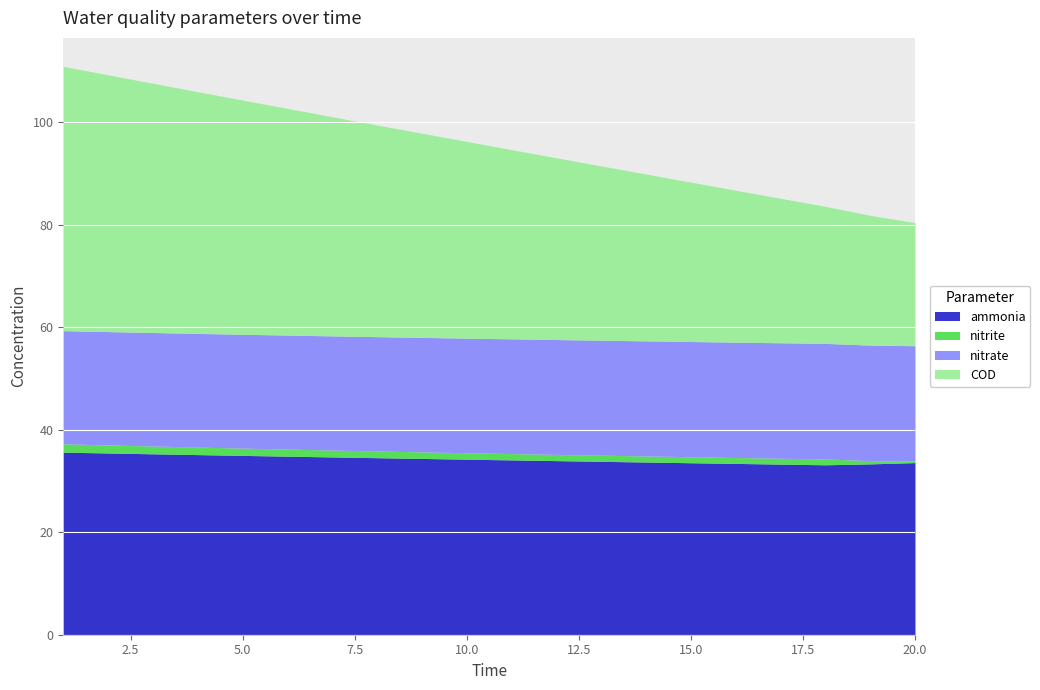

What is the lowest value of the COD series?

24.0